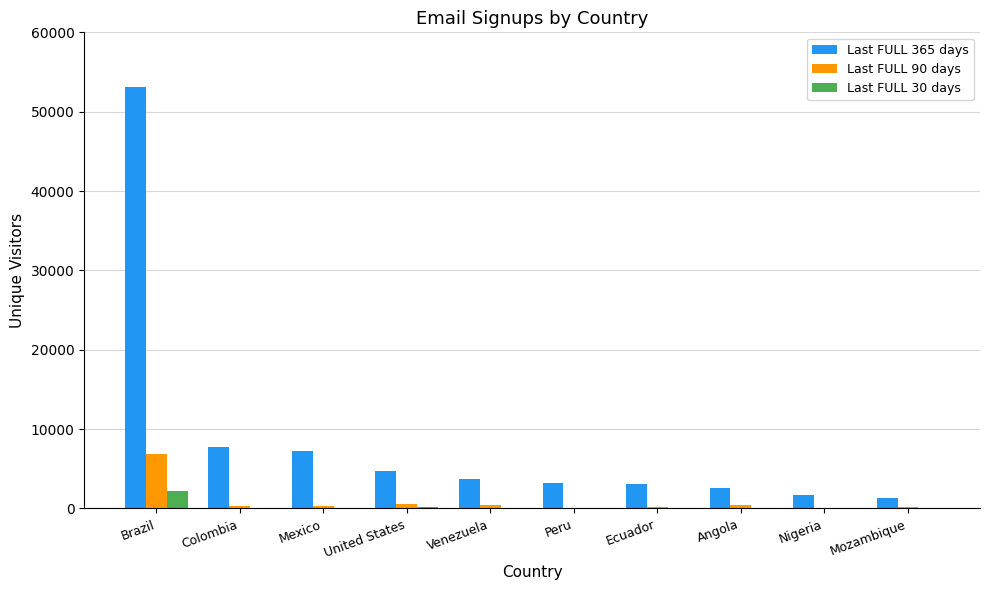

At which label does Last FULL 90 days reach its peak?

Brazil